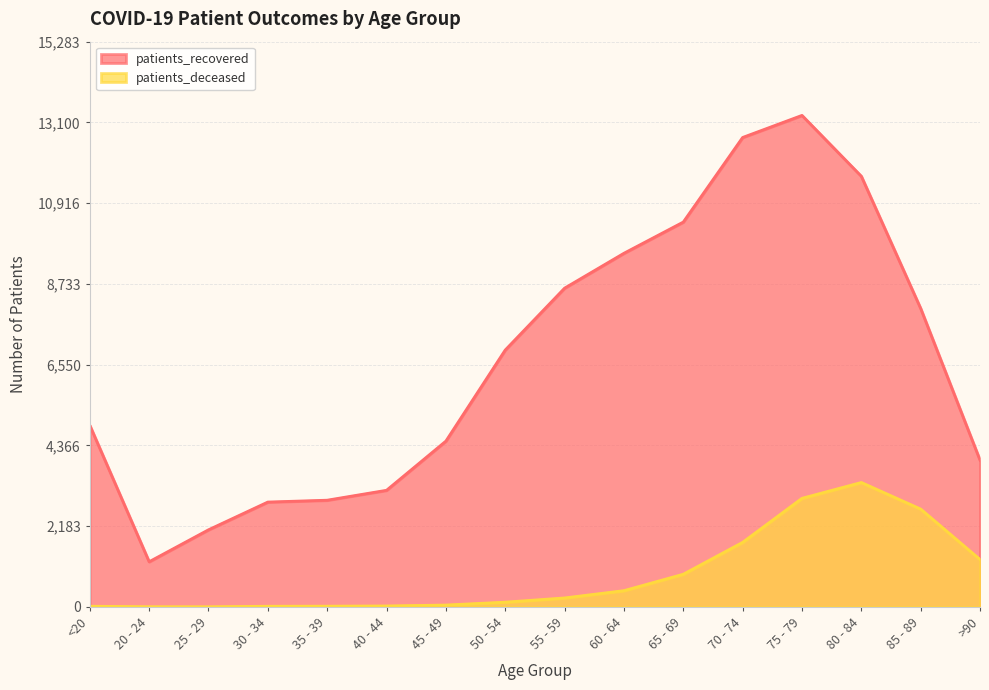

Reading left to right, list all the values displayed in this chart.

patients_recovered: 4909	1221	2085	2835	2885	3153	4483	6946	8619	9562	10406	12693	13290	11644	8069	3966
patients_deceased: 18	4	3	17	19	25	50	128	242	439	883	1745	2936	3364	2645	1281